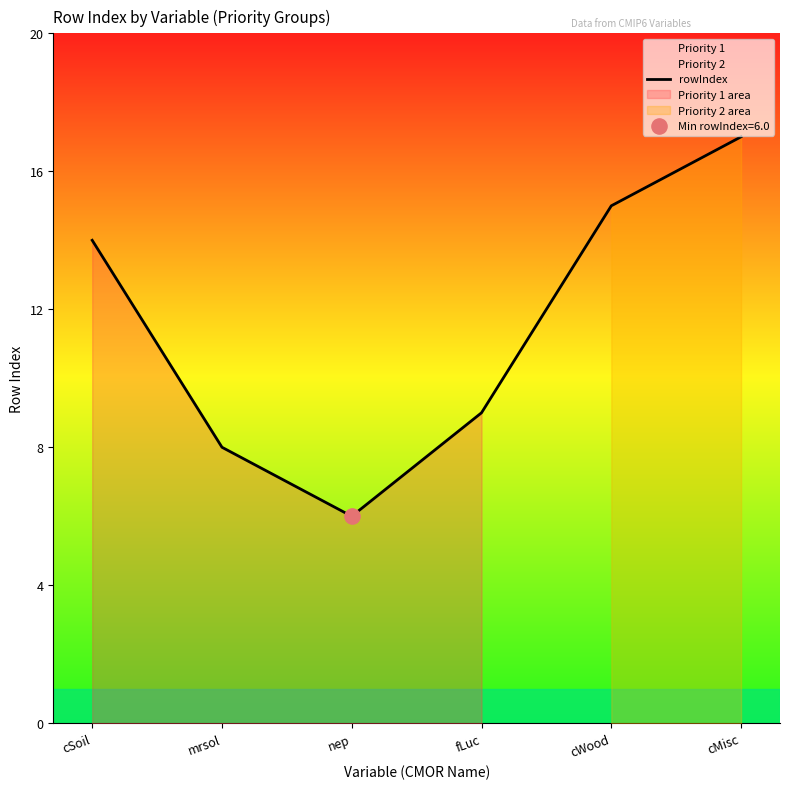

Approximately how many times larger is the value at nep compared to mrsol?

0.8